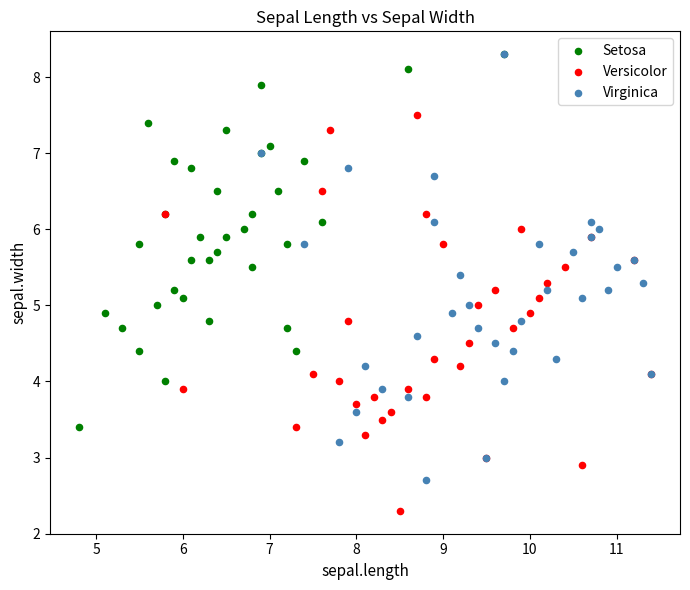

Which series reaches the minimum Y coordinate?

Versicolor